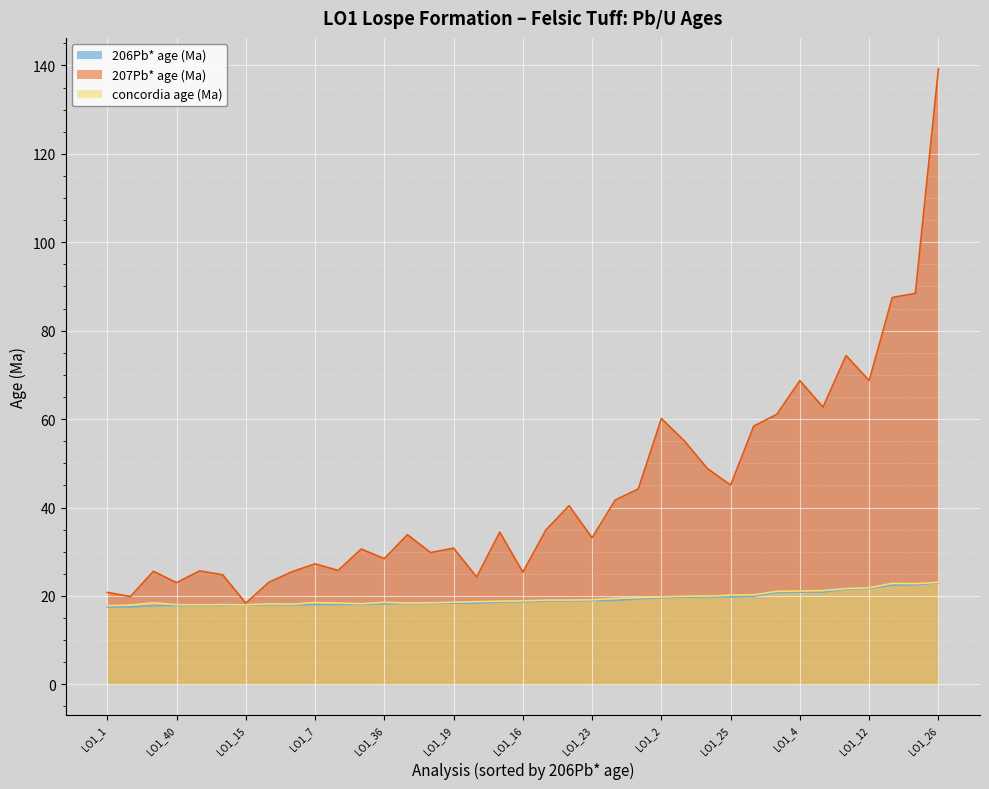

Which has a higher value, LO1_23 or LO1_1?

LO1_23